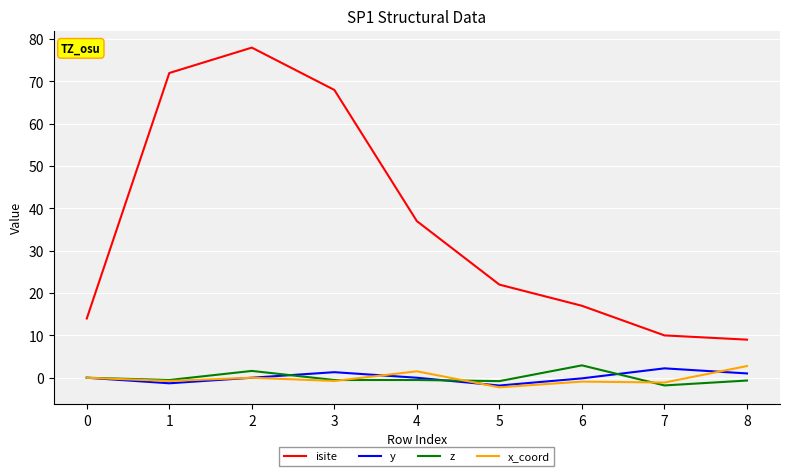

What are all the series names shown in the legend?

isite, y, z, x_coord